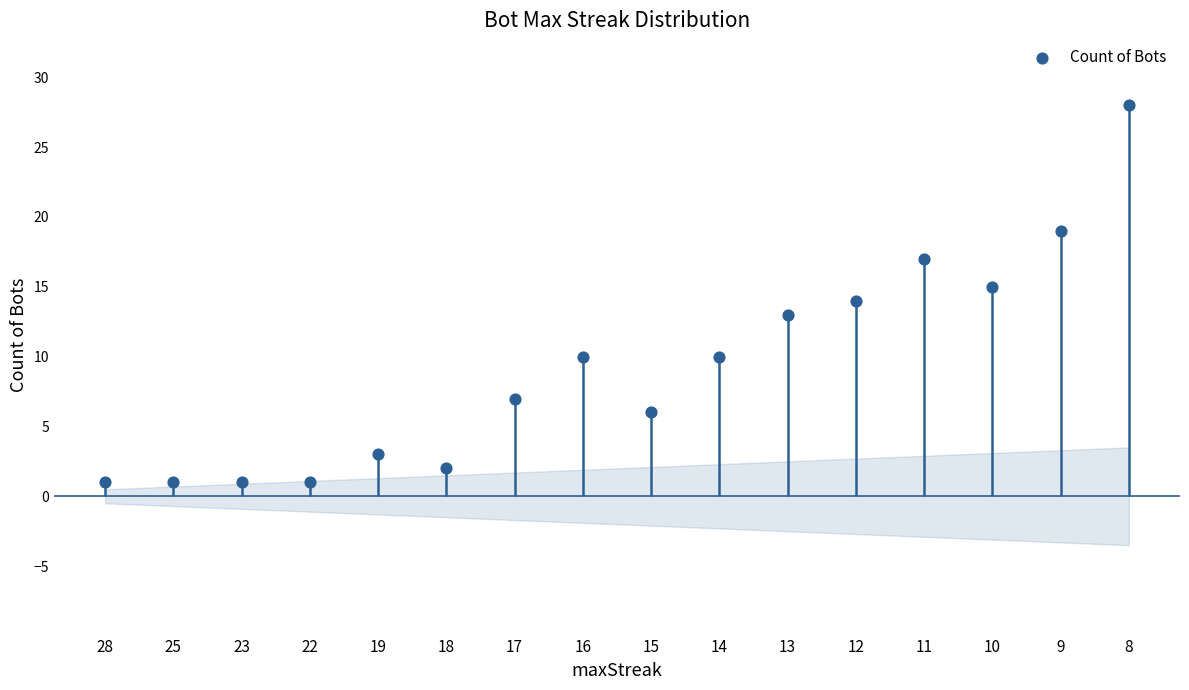

What is the change in value from 10 to 9?

+4